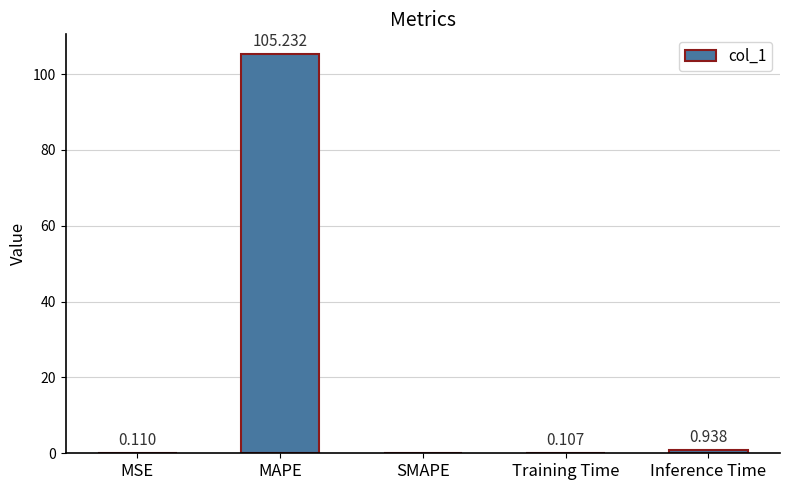

Which has a higher value, MAPE or MSE?

MAPE